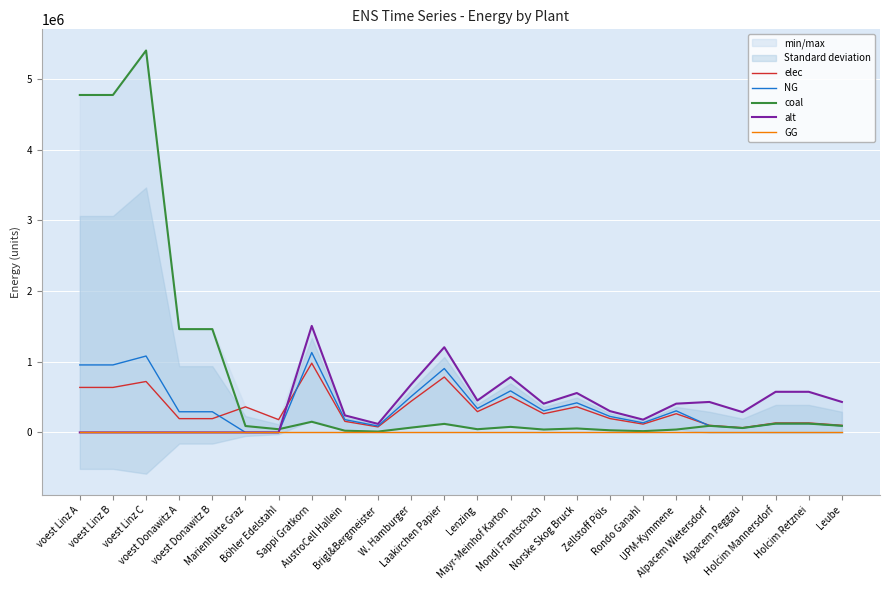

Is this an area chart (filled region under the line)?

No